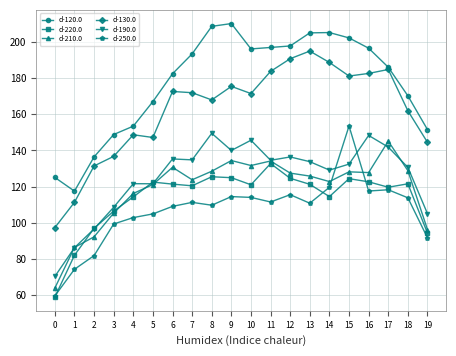

True or false: d-220.0 has more than 1 interior local peaks.

True